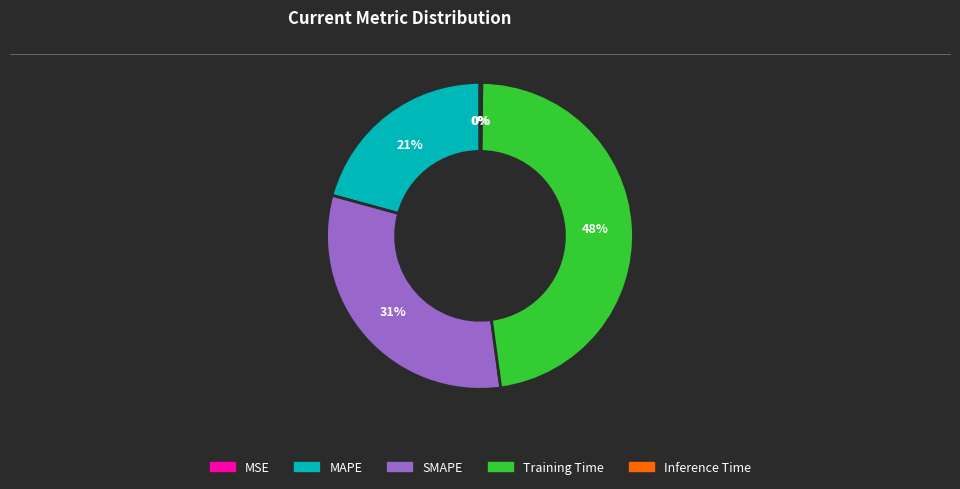

Between Training Time and MAPE, which is larger?

Training Time